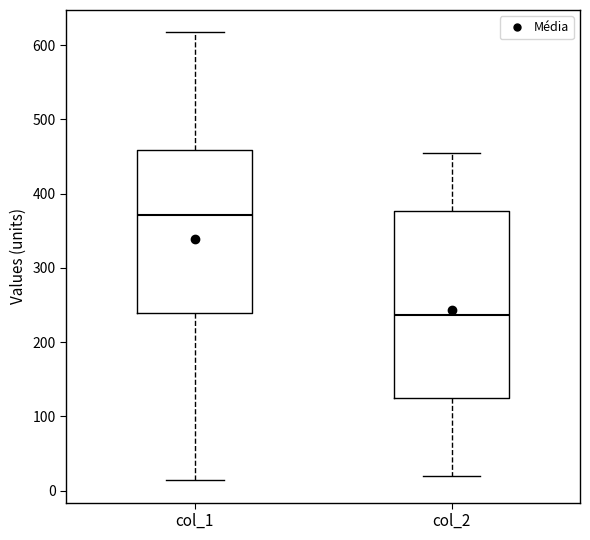

Reading left to right, transcribe this box plot: for each box, give where its median line is, the range the box spans, and where its two whiskers end, as read against the y-axis. The values are not printed on the chart, so give them approximately, as read against the axis.

col_1: median 370, box 240 to 460, whiskers 10 to 620
col_2: median 240, box 120 to 380, whiskers 20 to 460